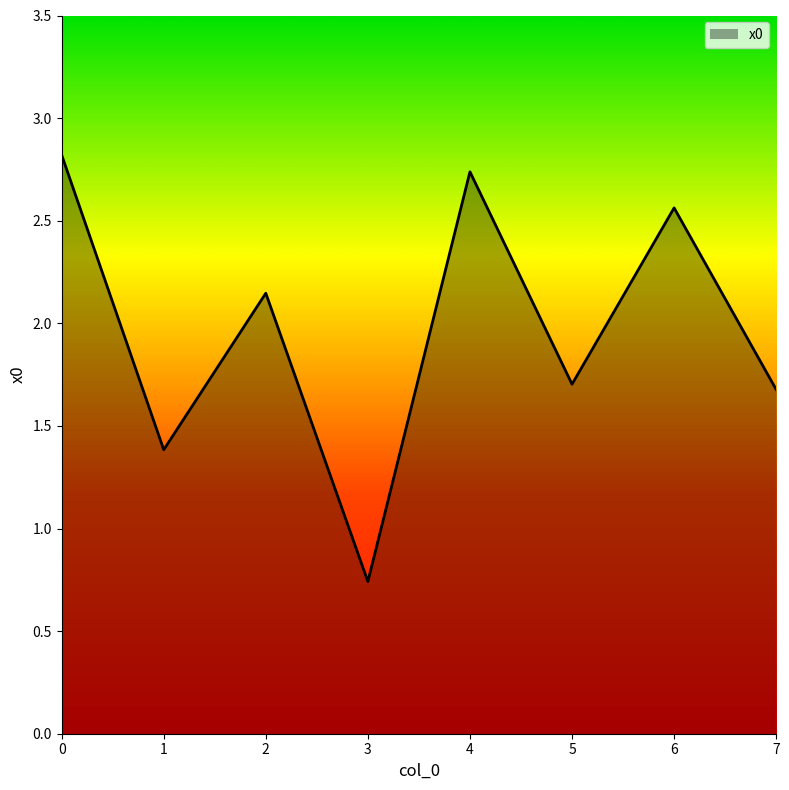

What is the greatest value displayed?

2.8